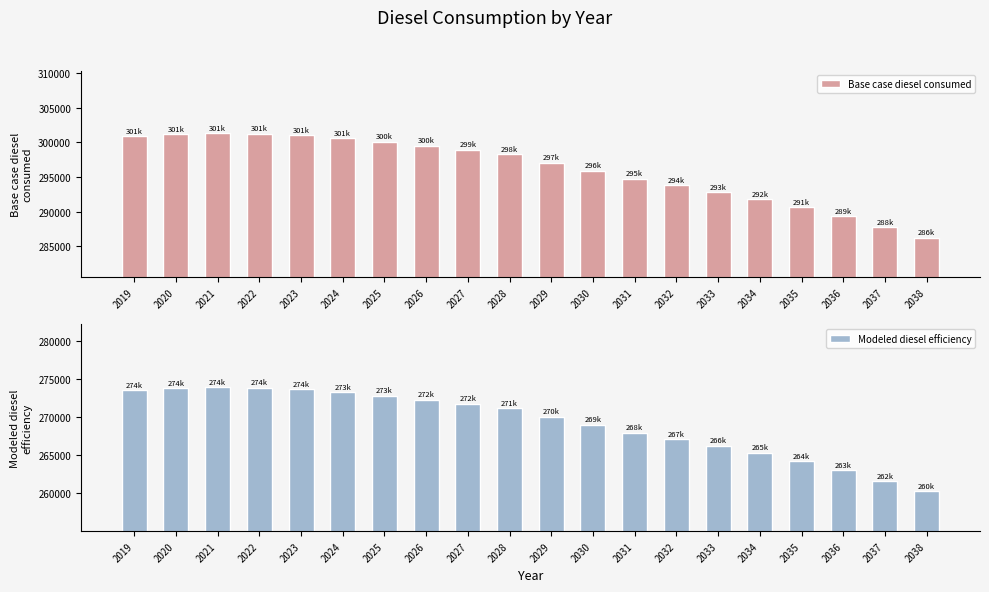

The Base case diesel consumed series shows 393908.2 at 2022. True or false?

False